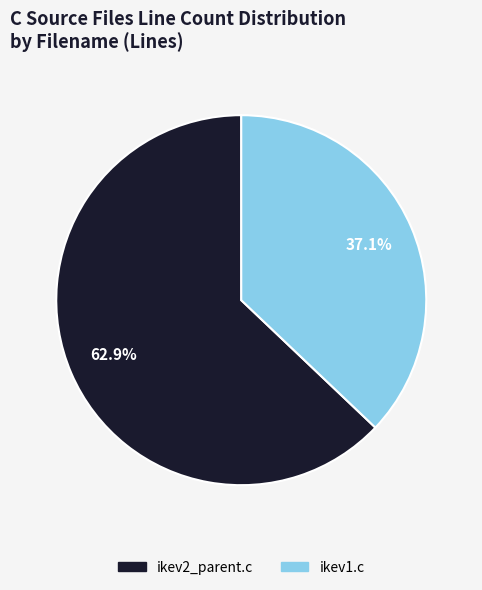

Which category has the smallest portion of the pie?

ikev1.c